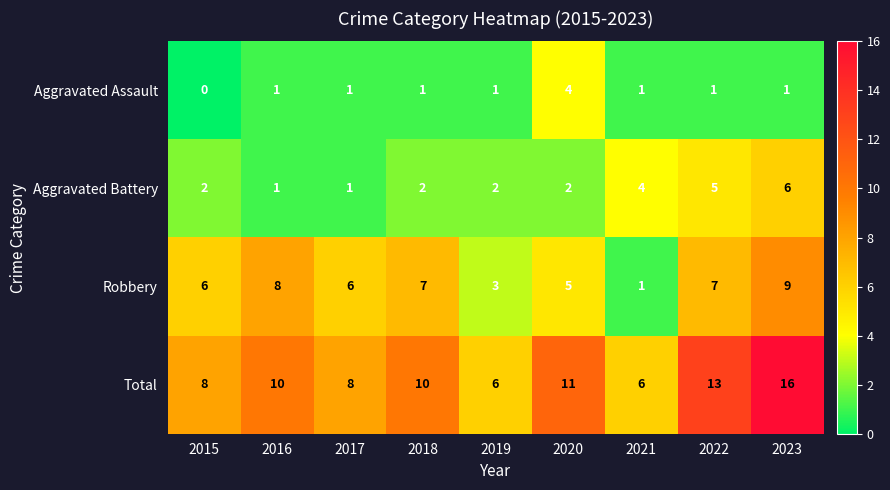

Is the value of Robbery at 2019 greater than the value of Aggravated Assault at 2018?

Yes